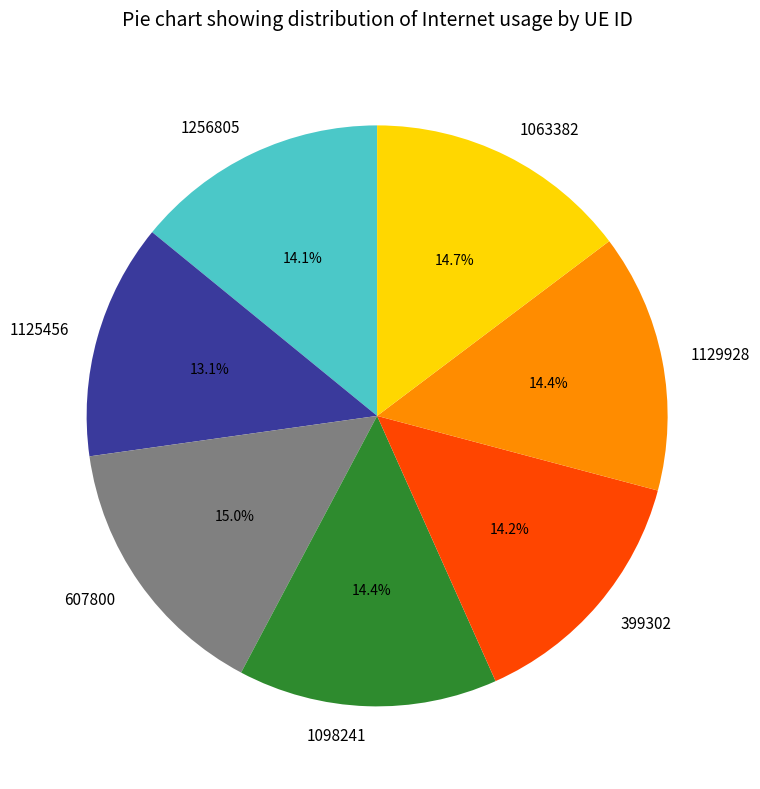

How many segments does this pie chart have?

7